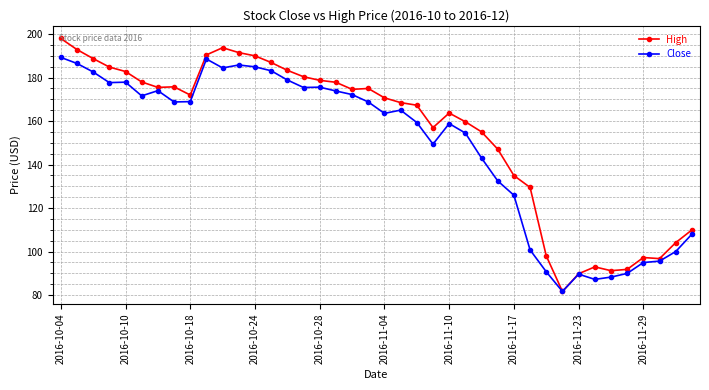

Rank the series by their maximum value, from highest to lowest.

High, Close